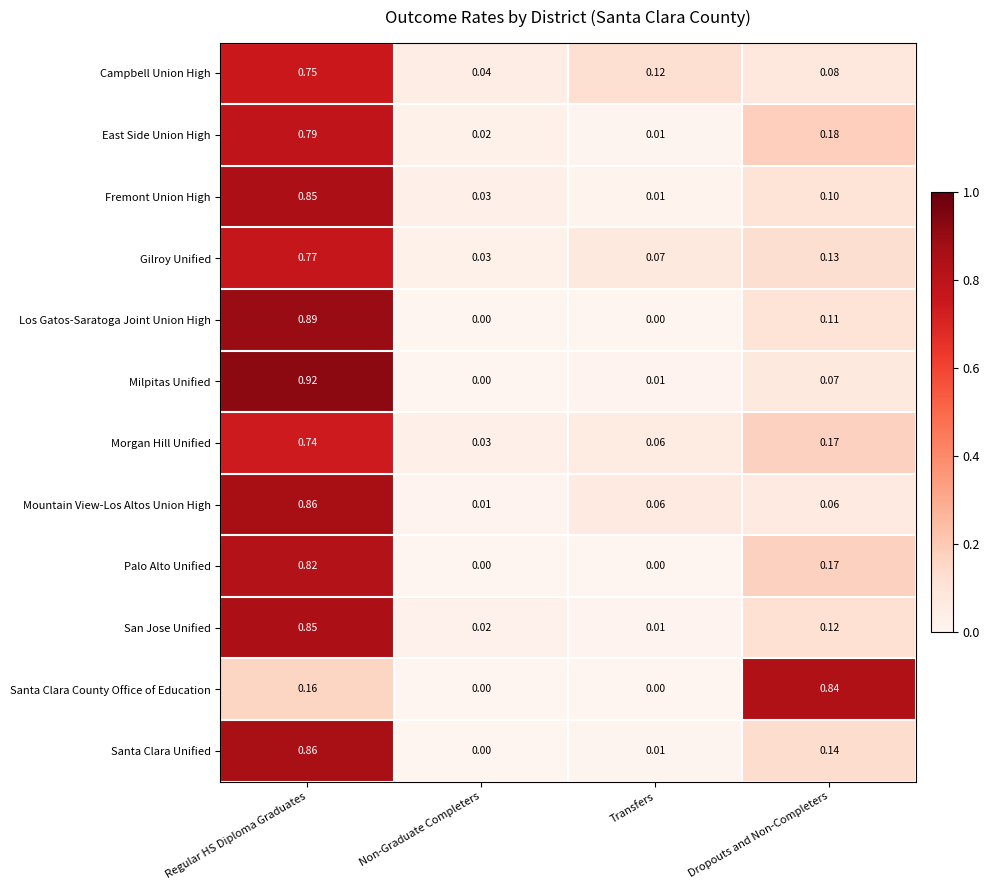

How many data points does each series have?

4